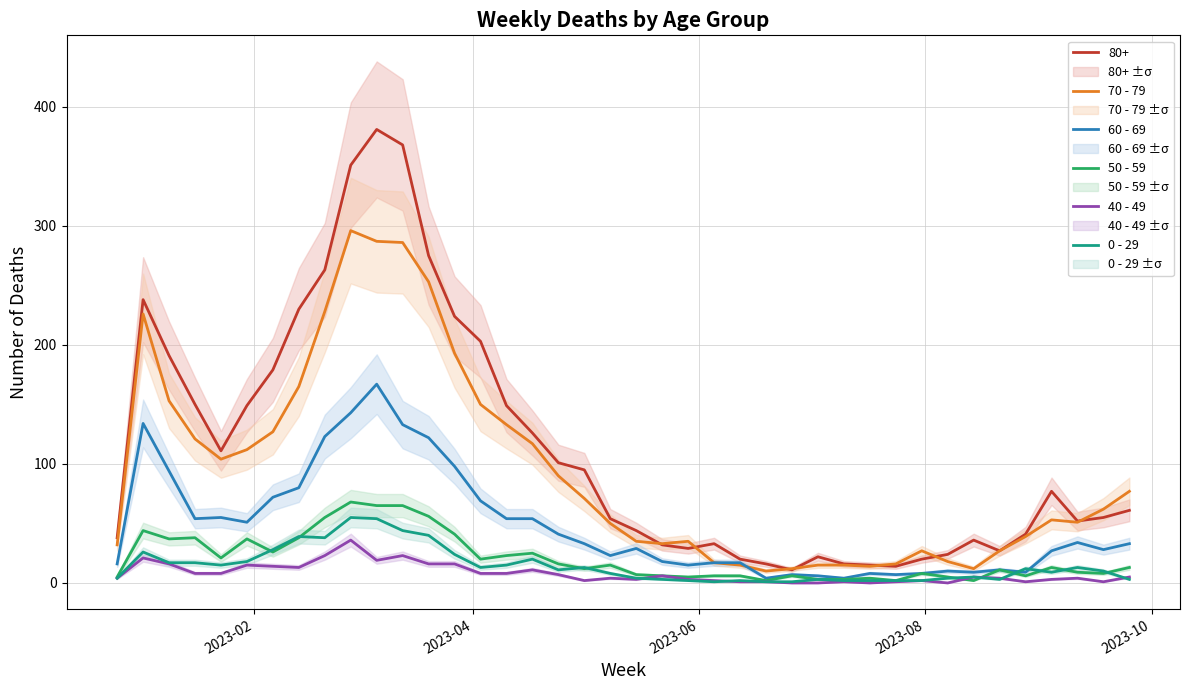

True or false: 80+ and 40 - 49 intersect in this chart.

False